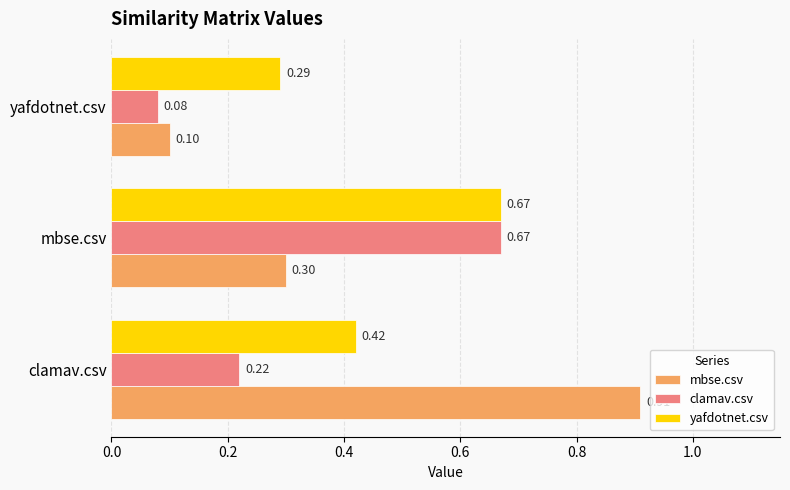

At which category is the sum across all series the highest?

mbse.csv